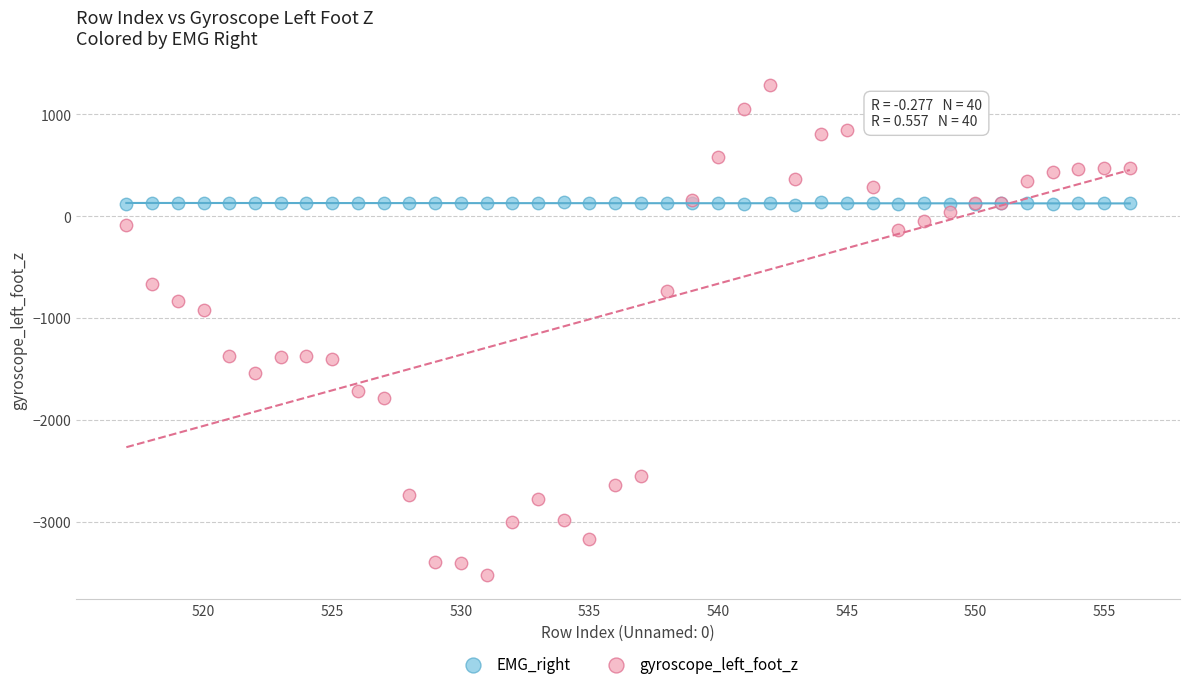

What are all the series names shown in the legend?

EMG_right, gyroscope_left_foot_z